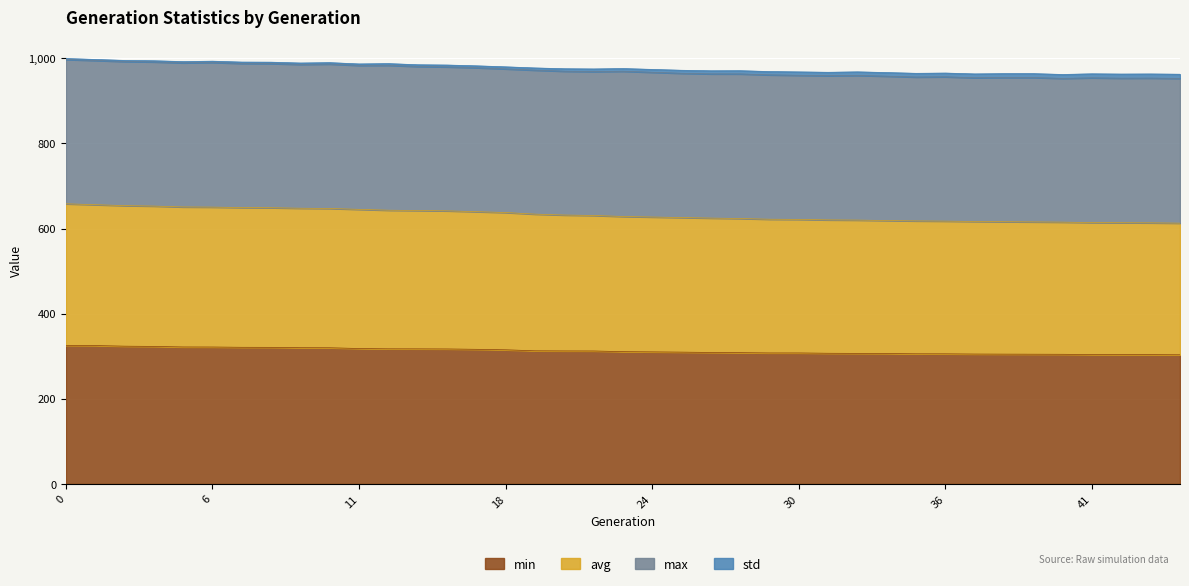

The min series shows 69.6 at 24. True or false?

False